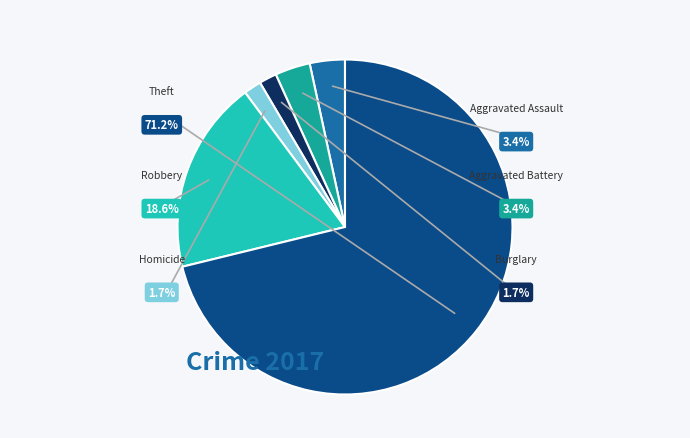

Does any single category account for the majority?

Yes